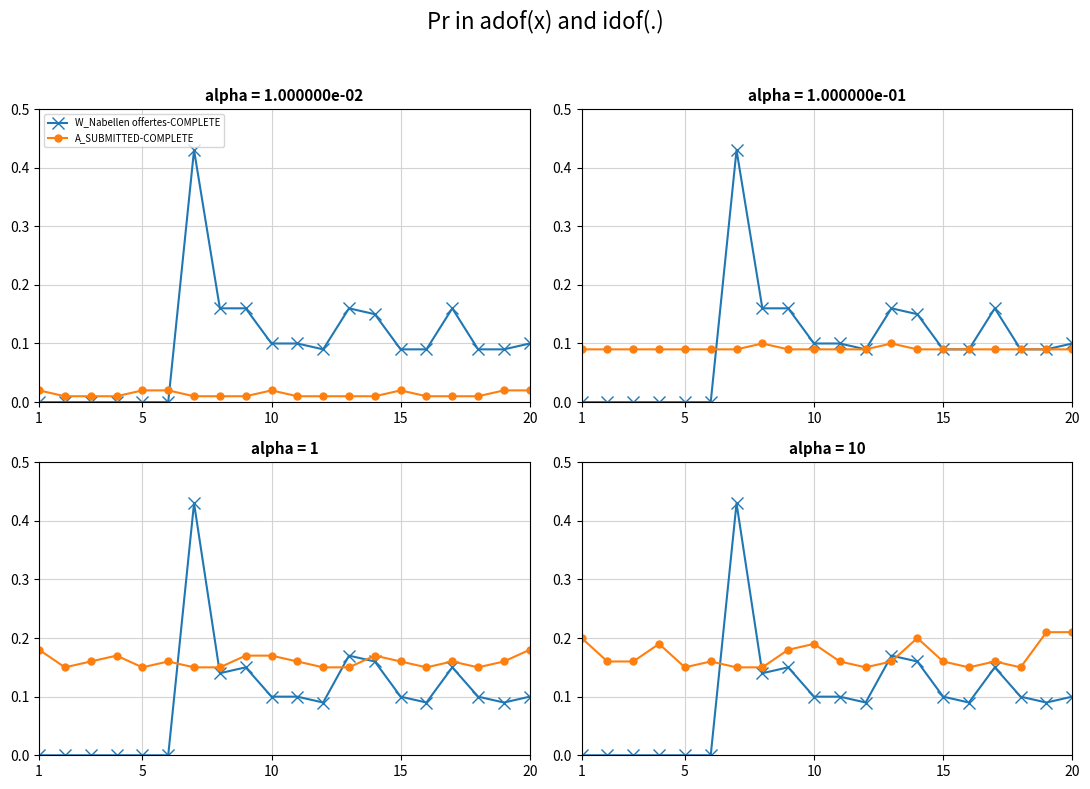

What are all the series names shown in the legend?

W_Nabellen offertes-COMPLETE, A_SUBMITTED-COMPLETE